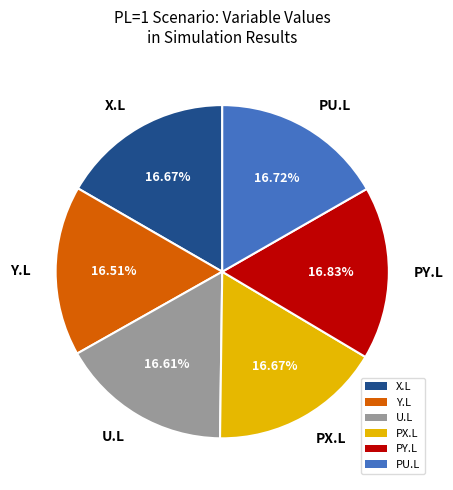

How many segments does this pie chart have?

6